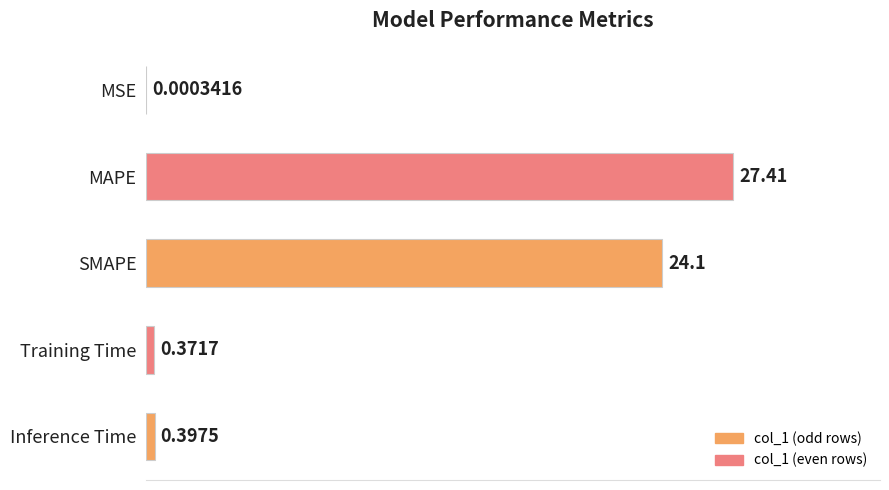

At which category does the chart reach its peak across all series?

MAPE